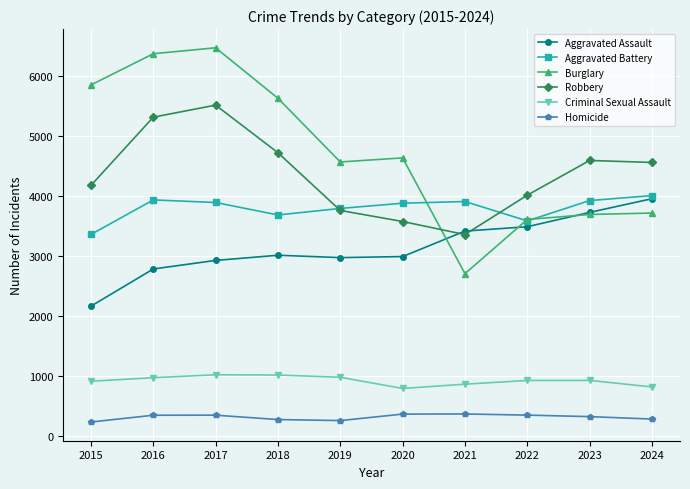

Which category has the lowest value in the Burglary series?

2021